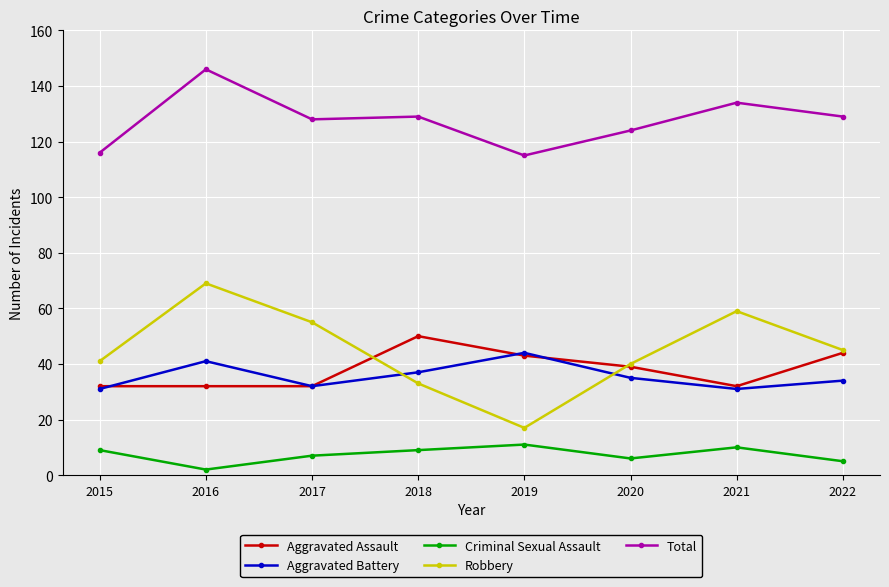

How many data points in Aggravated Assault are less than 39?

4